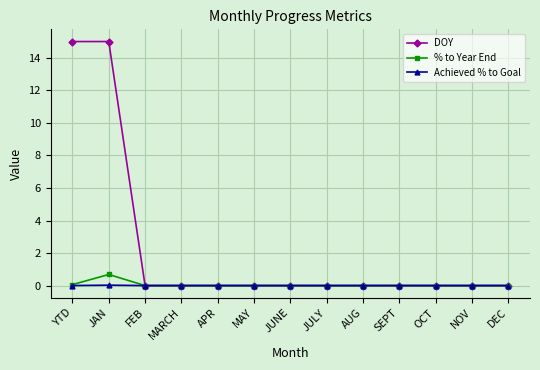

What position from the left is JULY?

8